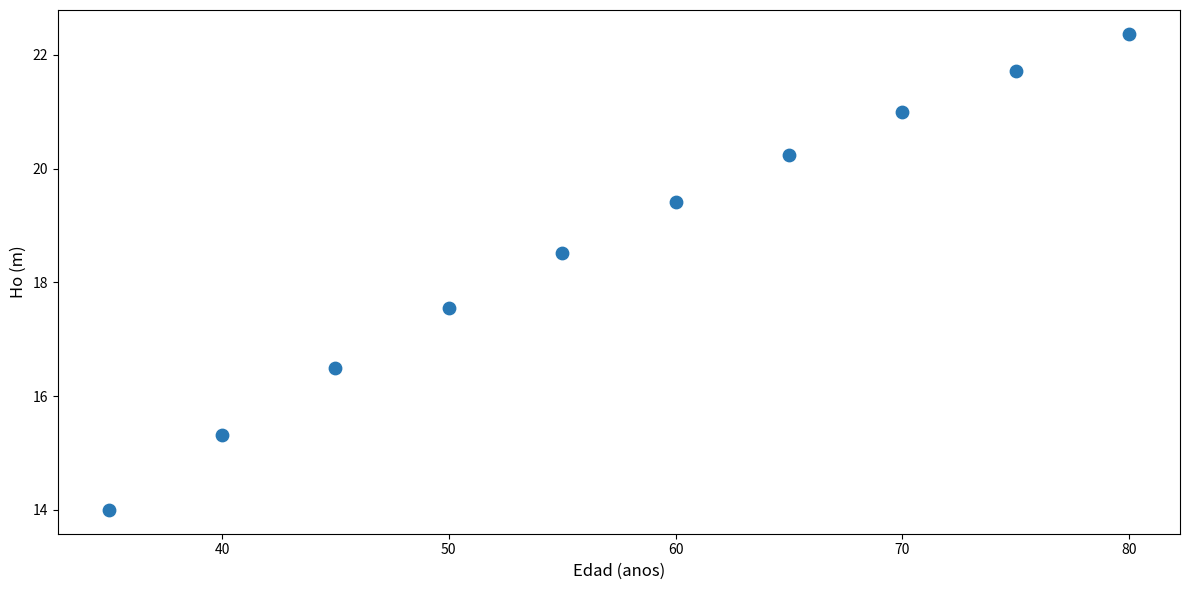

What is the range of Y values (max minus min)?

8.4